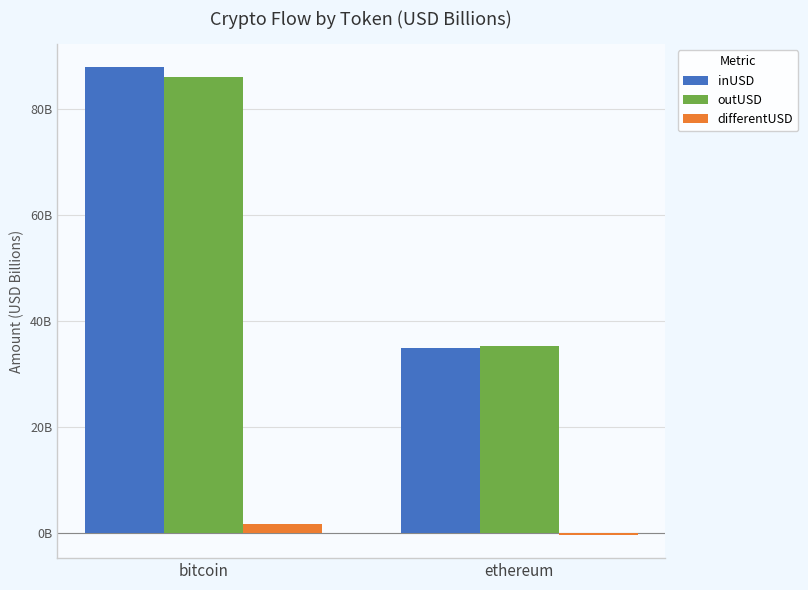

What is the difference between the maximum and minimum values in the differentUSD series?

2.0